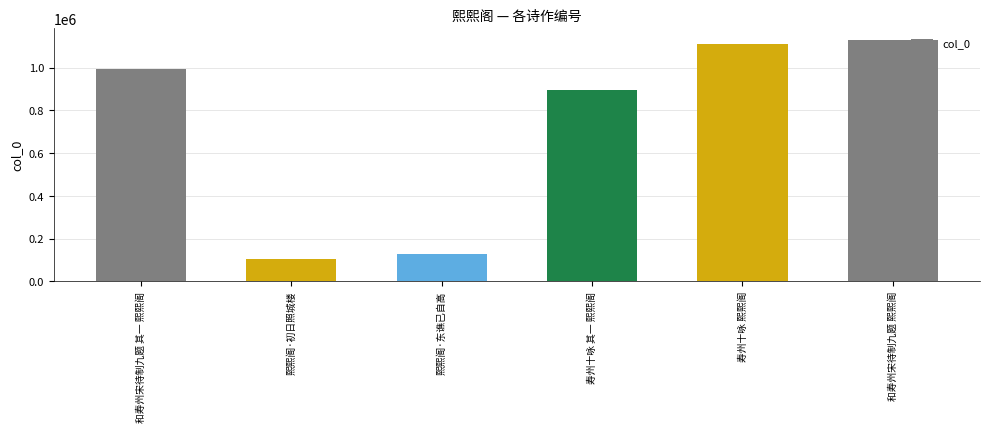

What value does the data have at 和寿州宋待制九题 熙熙阁, to the nearest 50?

1126450